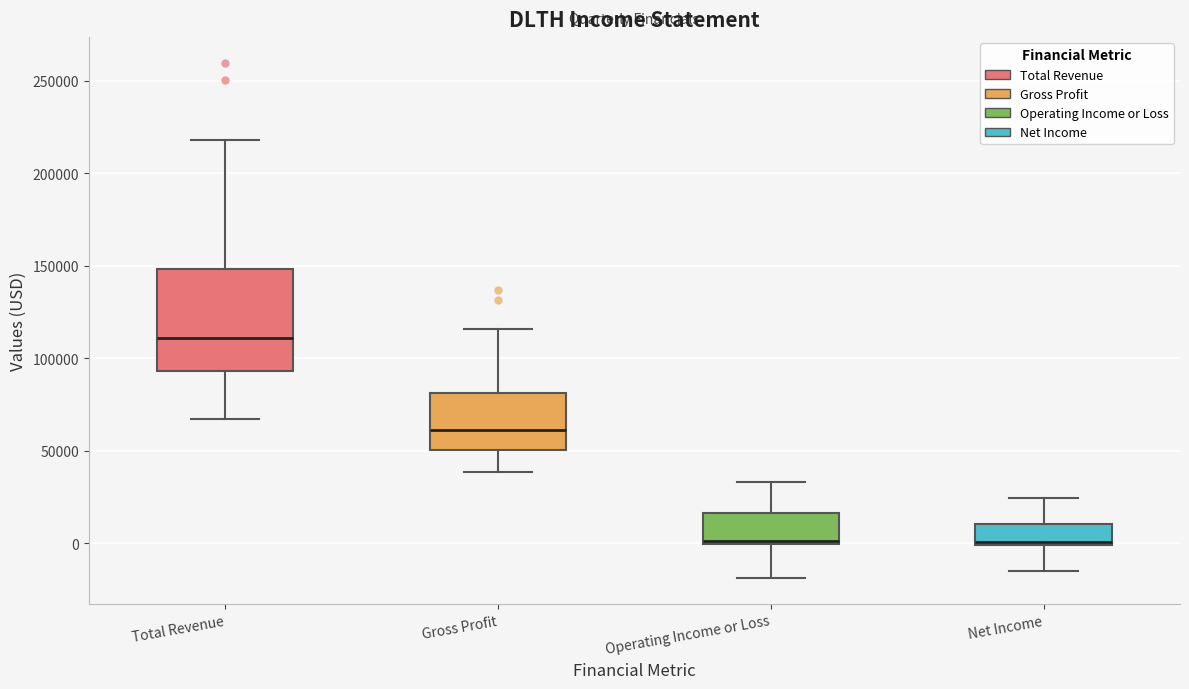

Reading left to right, read every box against the y-axis: the position of its median line, the range the box covers, and the ends of its whiskers. The values are not printed on the chart, so give them approximately, as read against the axis.

Total Revenue: median 110000, box 95000 to 150000, whiskers 65000 to 220000
Gross Profit: median 60000, box 50000 to 80000, whiskers 40000 to 115000
Operating Income or Loss: median 0 (just above the box's lower edge), box 0 to 15000, whiskers -20000 to 35000
Net Income: median 0, box 0 to 10000, whiskers -15000 to 25000